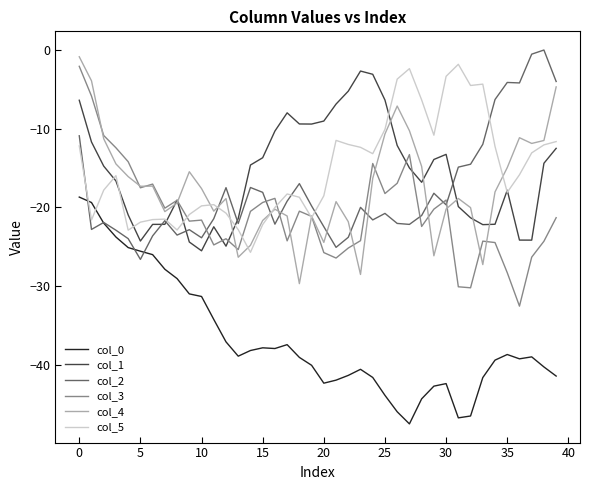

What is the minimum value shown in the chart?

-47.6